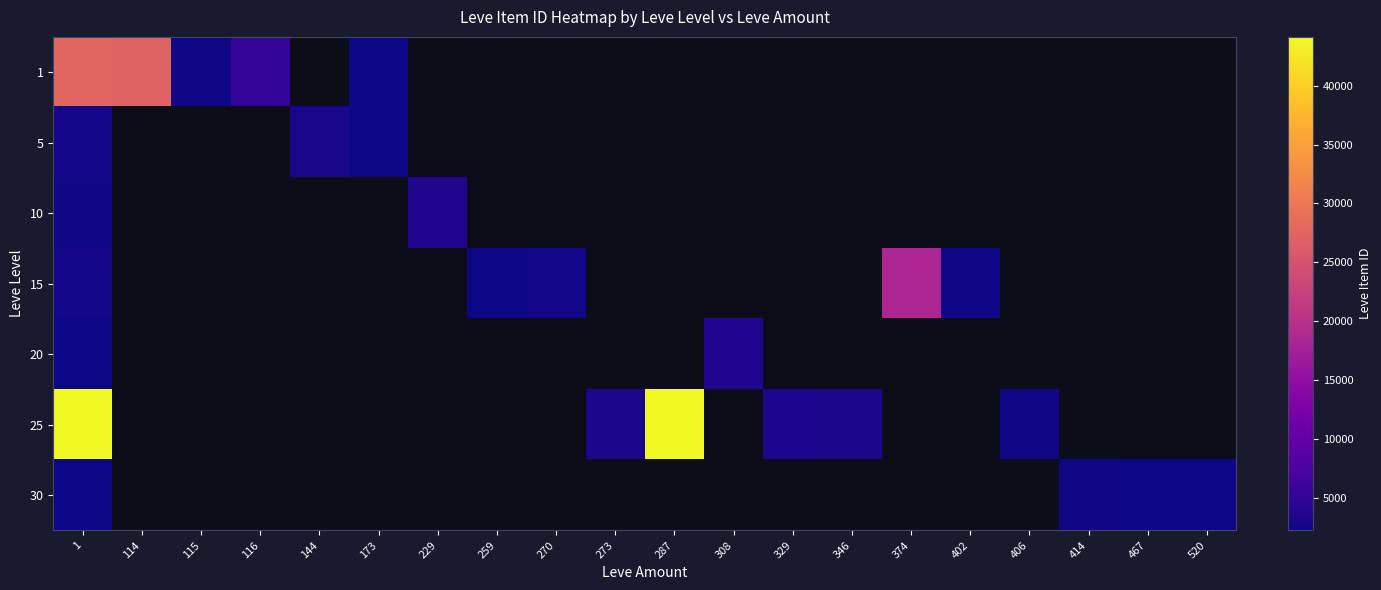

What is the difference between the maximum and minimum values in the 1 series?

25487.0